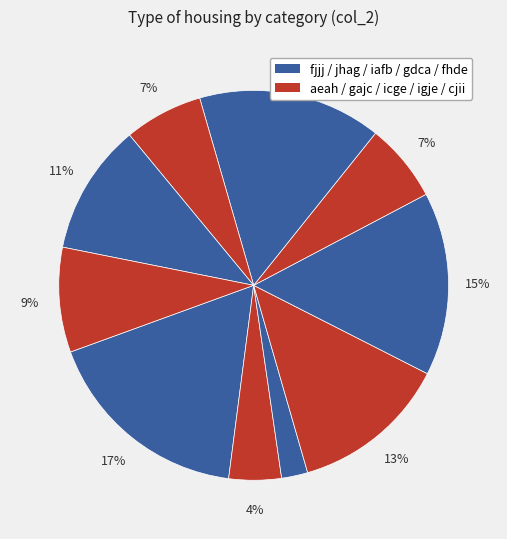

Count the number of slices in the pie.

10